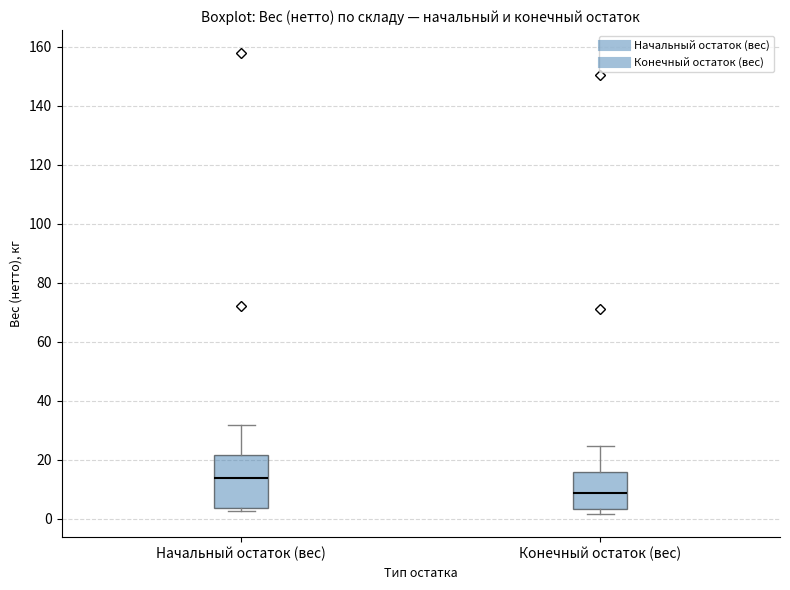

Which box is the tallest, from its lower edge to its upper edge?

Начальный остаток (вес)